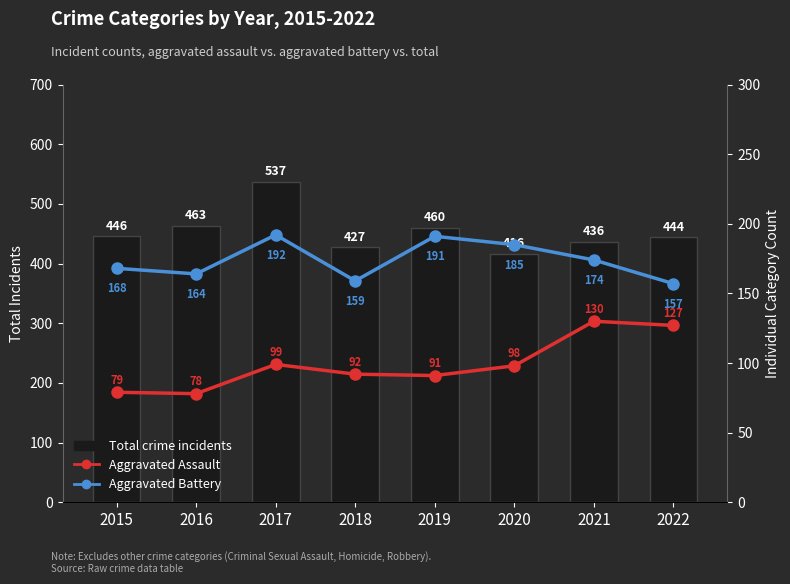

How many values in the Aggravated Battery series are below 174?

4